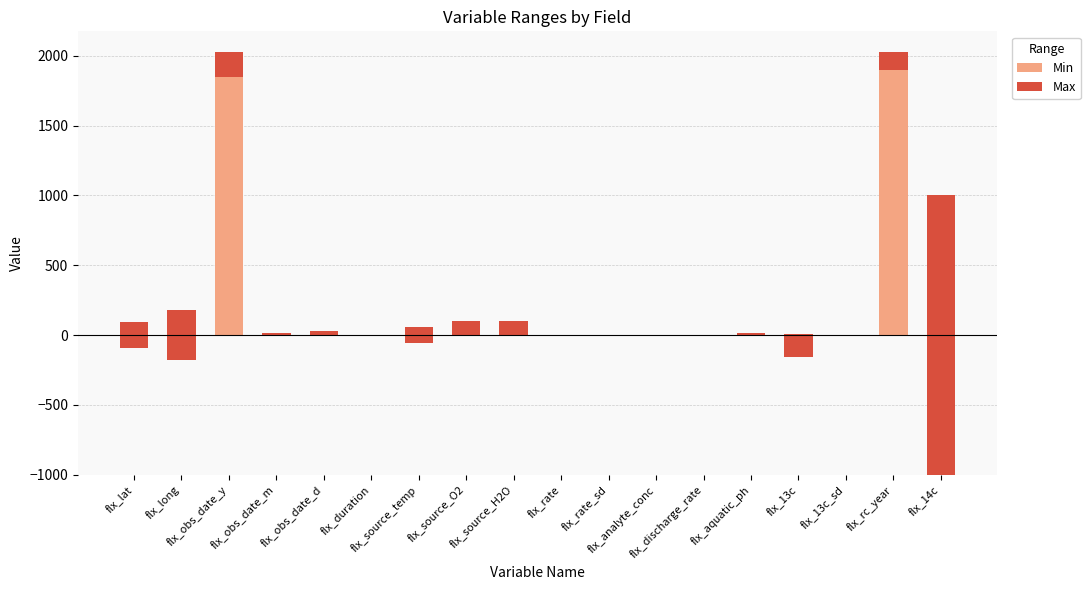

List the series in order of their overall mean, highest first.

Max, Min